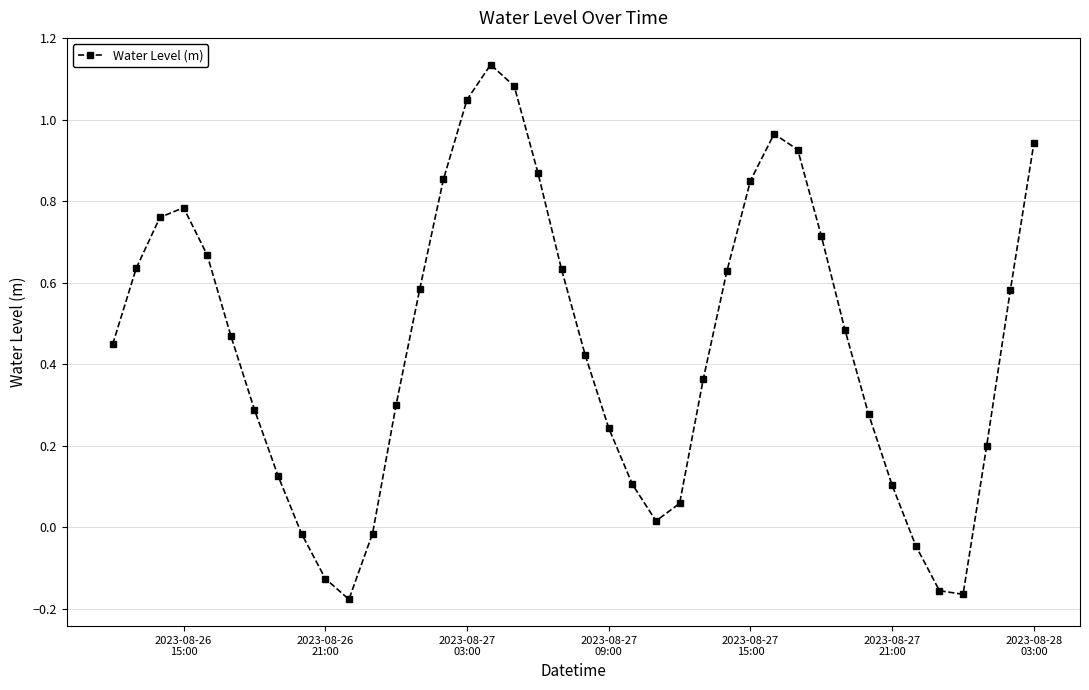

Does the chart display data point markers on the line(s)?

Yes